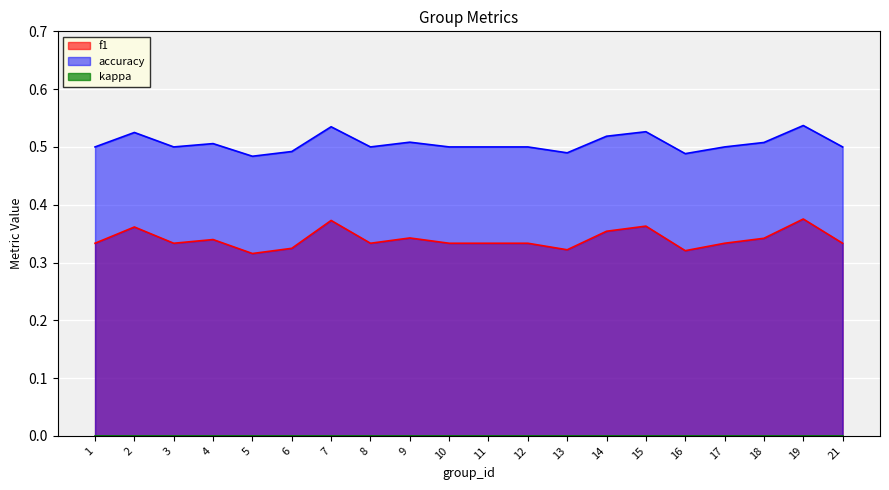

What is the sum of all f1 values?

6.8